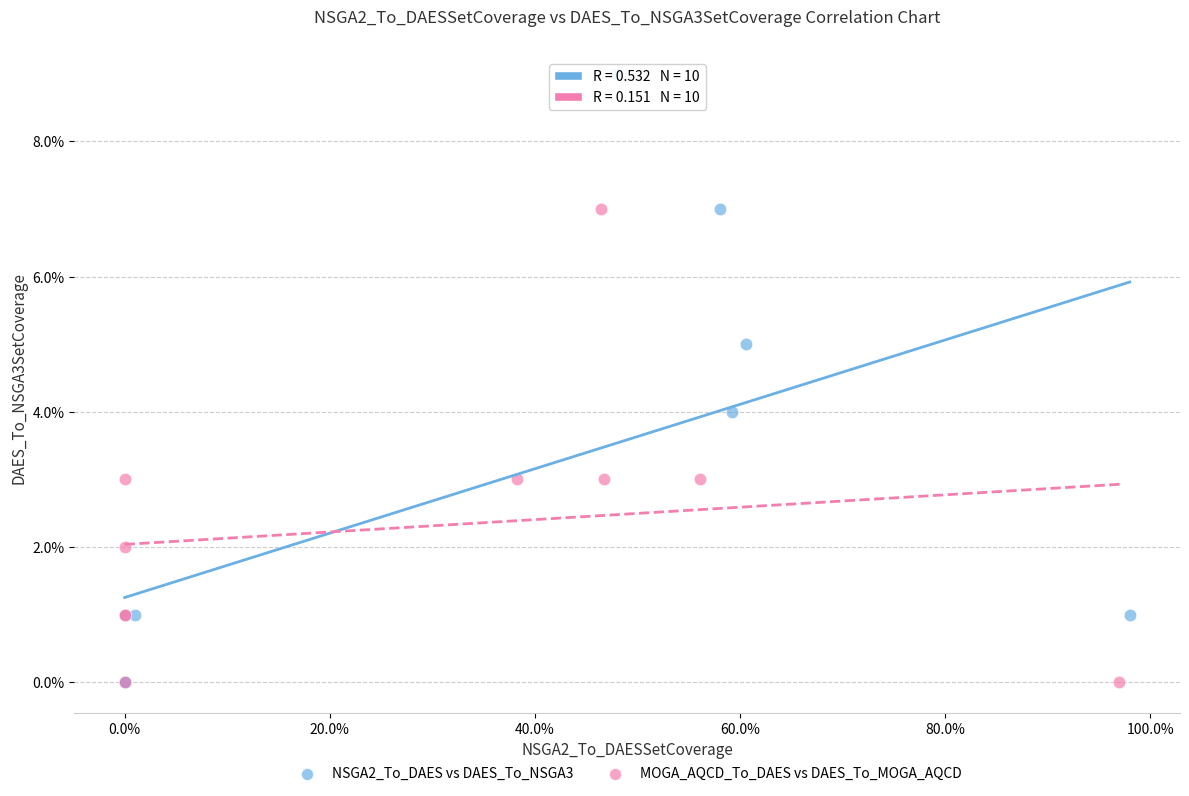

What are all the series names shown in the legend?

NSGA2_To_DAES vs DAES_To_NSGA3, MOGA_AQCD_To_DAES vs DAES_To_MOGA_AQCD